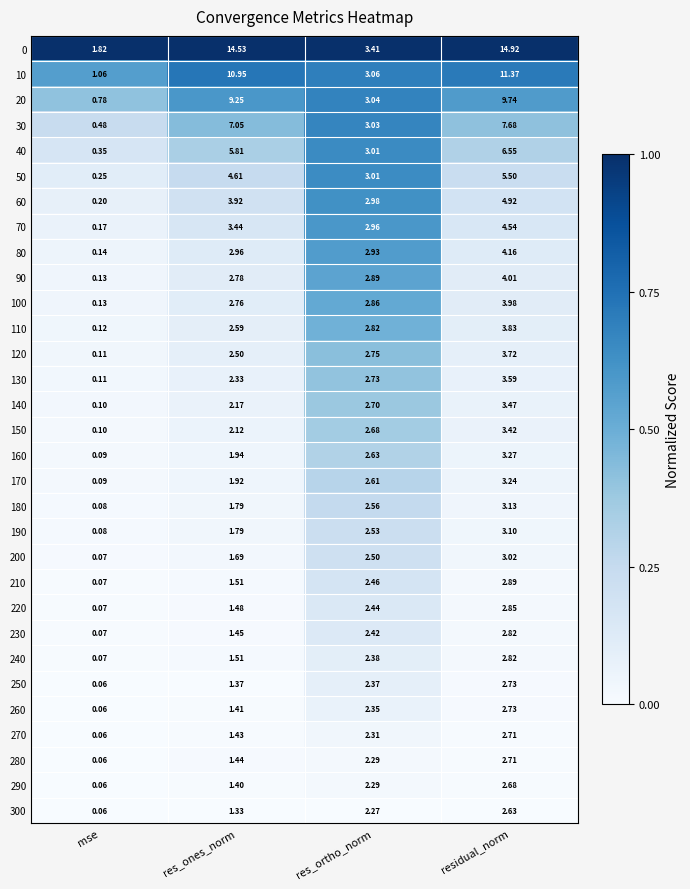

What is the total value across all series at mse?

7.1